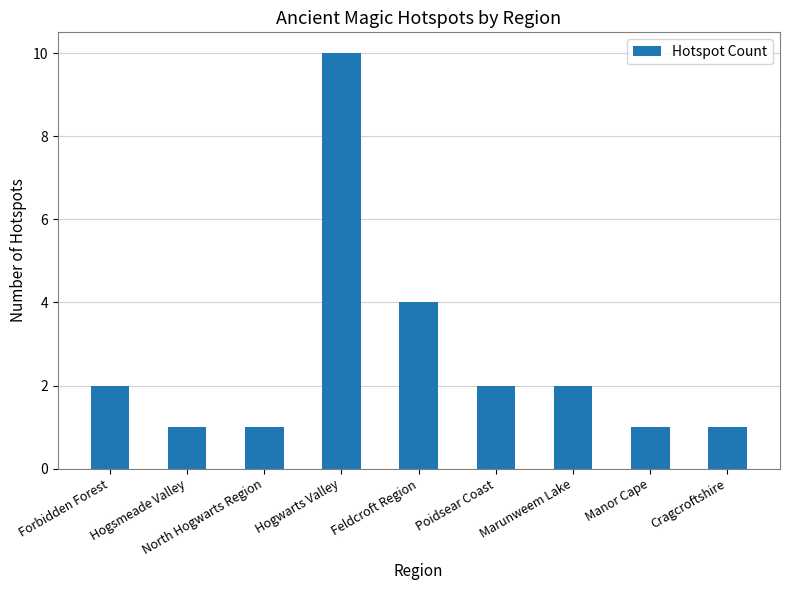

True or false: the data shows 2 at Hogsmeade Valley.

False